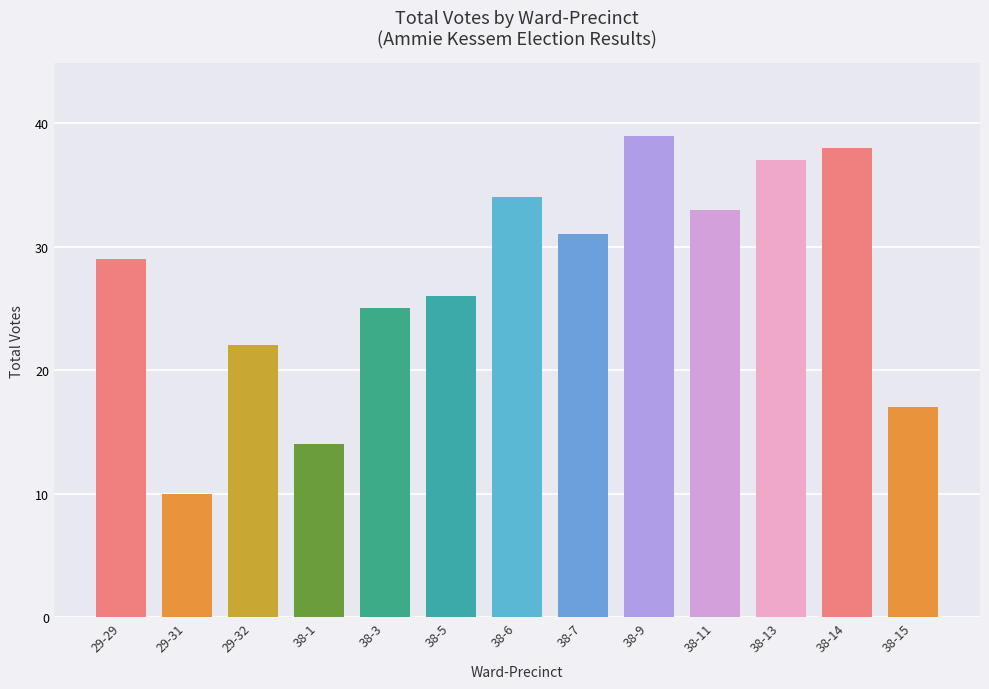

Reading left to right, what are all the values shown in this chart?

29-29=29	29-31=10	29-32=22	38-1=14	38-3=25	38-5=26	38-6=34	38-7=31	38-9=39	38-11=33	38-13=37	38-14=38	38-15=17